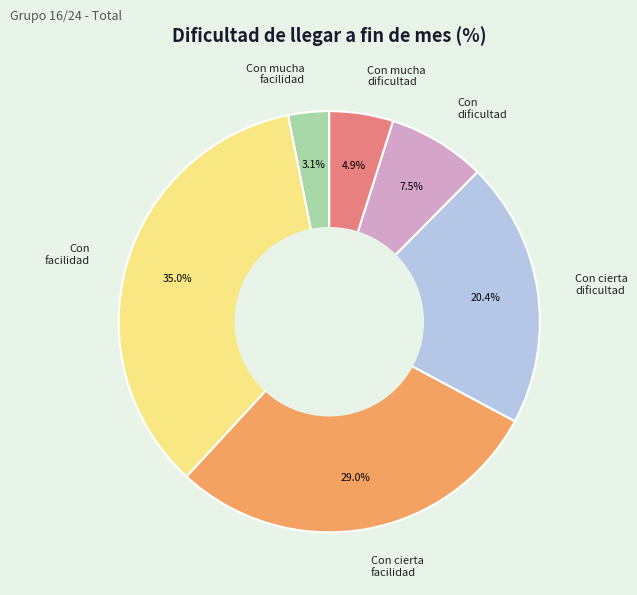

What is the total percentage of Con facilidad and Con dificultad?

42.5%